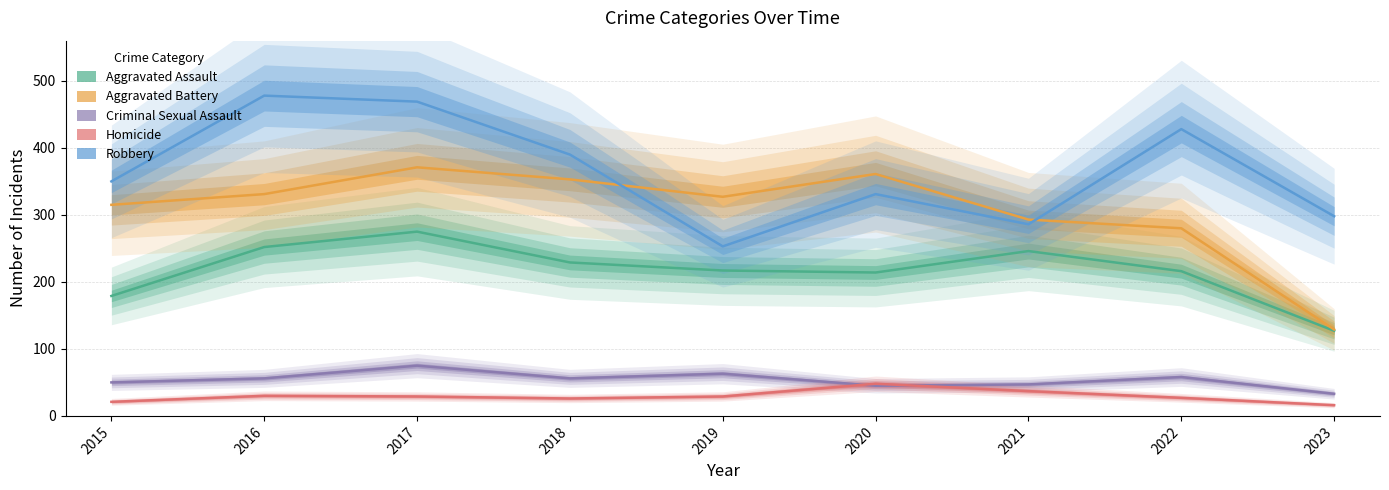

What is the maximum value for Aggravated Assault?

275